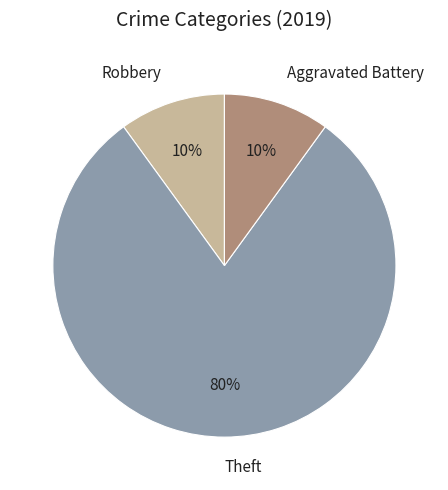

Between Aggravated Battery and Theft, which is larger?

Theft